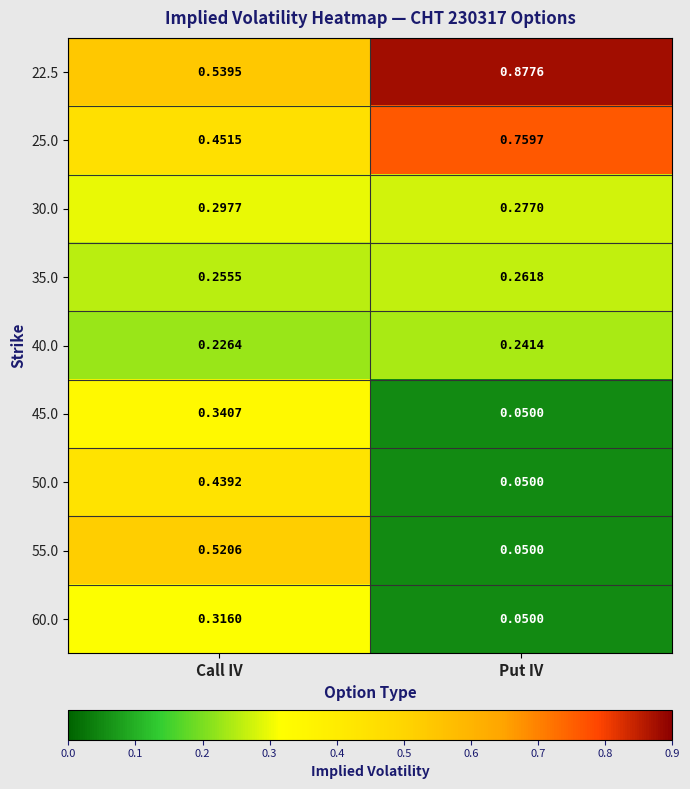

At which label does 40.0 reach its peak?

Put IV